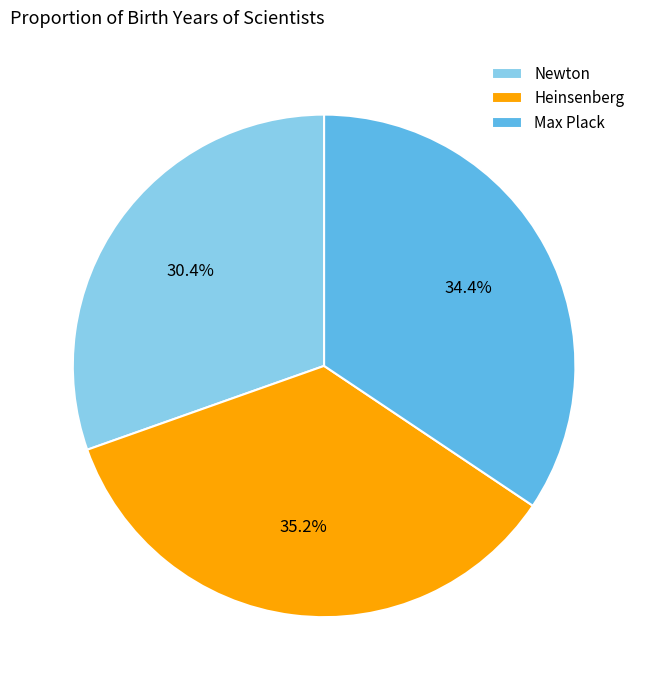

What is the smallest slice in the pie chart?

Newton